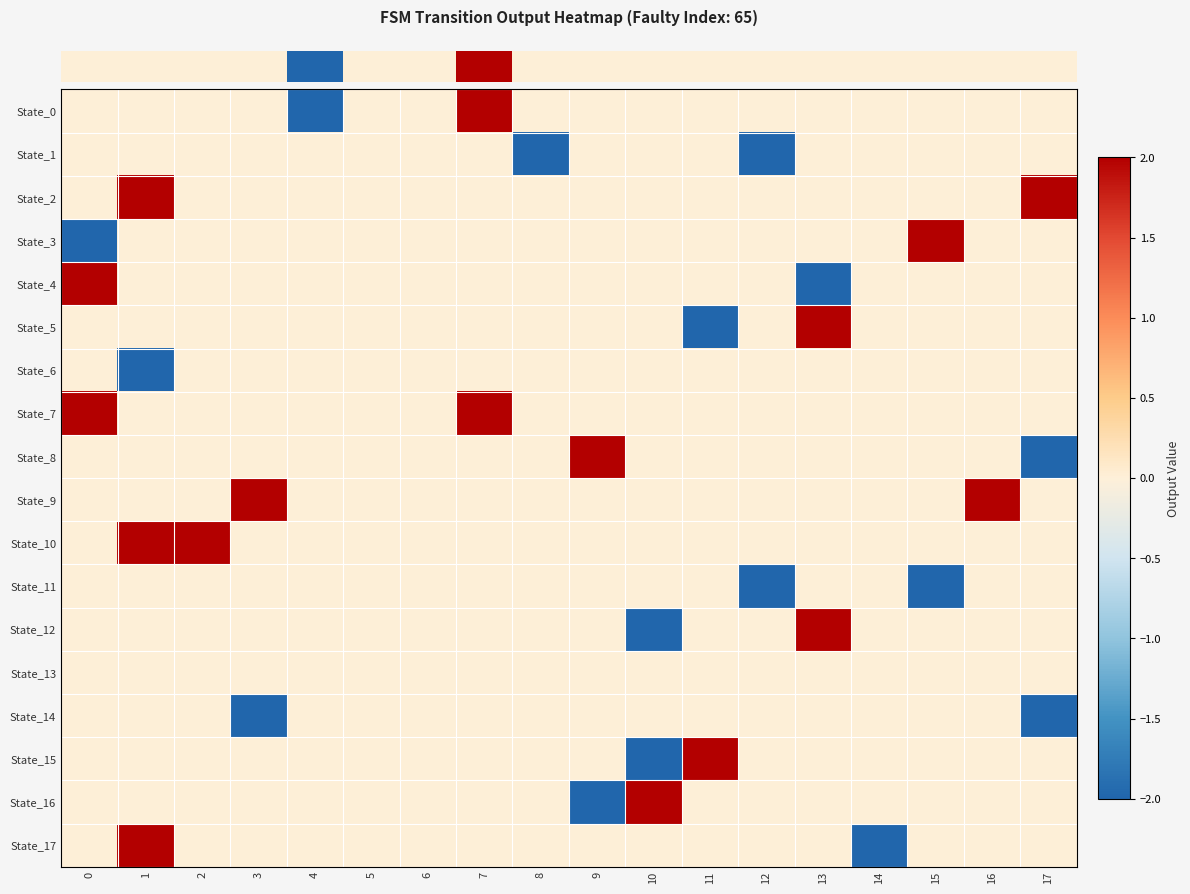

Reading left to right, what are all the values shown in this chart?

row_0: 0=0	1=0	2=0	3=0	4=-2	5=0	6=0	7=2	8=0	9=0	10=0	11=0	12=0	13=0	14=0	15=0	16=0	17=0
row_1: 0=0	1=0	2=0	3=0	4=0	5=0	6=0	7=0	8=-2	9=0	10=0	11=0	12=-2	13=0	14=0	15=0	16=0	17=0
row_2: 0=0	1=2	2=0	3=0	4=0	5=0	6=0	7=0	8=0	9=0	10=0	11=0	12=0	13=0	14=0	15=0	16=0	17=2
row_3: 0=-2	1=0	2=0	3=0	4=0	5=0	6=0	7=0	8=0	9=0	10=0	11=0	12=0	13=0	14=0	15=2	16=0	17=0
row_4: 0=2	1=0	2=0	3=0	4=0	5=0	6=0	7=0	8=0	9=0	10=0	11=0	12=0	13=-2	14=0	15=0	16=0	17=0
row_5: 0=0	1=0	2=0	3=0	4=0	5=0	6=0	7=0	8=0	9=0	10=0	11=-2	12=0	13=2	14=0	15=0	16=0	17=0
row_6: 0=0	1=-2	2=0	3=0	4=0	5=0	6=0	7=0	8=0	9=0	10=0	11=0	12=0	13=0	14=0	15=0	16=0	17=0
row_7: 0=2	1=0	2=0	3=0	4=0	5=0	6=0	7=2	8=0	9=0	10=0	11=0	12=0	13=0	14=0	15=0	16=0	17=0
row_8: 0=0	1=0	2=0	3=0	4=0	5=0	6=0	7=0	8=0	9=2	10=0	11=0	12=0	13=0	14=0	15=0	16=0	17=-2
row_9: 0=0	1=0	2=0	3=2	4=0	5=0	6=0	7=0	8=0	9=0	10=0	11=0	12=0	13=0	14=0	15=0	16=2	17=0
row_10: 0=0	1=2	2=2	3=0	4=0	5=0	6=0	7=0	8=0	9=0	10=0	11=0	12=0	13=0	14=0	15=0	16=0	17=0
row_11: 0=0	1=0	2=0	3=0	4=0	5=0	6=0	7=0	8=0	9=0	10=0	11=0	12=-2	13=0	14=0	15=-2	16=0	17=0
row_12: 0=0	1=0	2=0	3=0	4=0	5=0	6=0	7=0	8=0	9=0	10=-2	11=0	12=0	13=2	14=0	15=0	16=0	17=0
row_13: 0=0	1=0	2=0	3=0	4=0	5=0	6=0	7=0	8=0	9=0	10=0	11=0	12=0	13=0	14=0	15=0	16=0	17=0
row_14: 0=0	1=0	2=0	3=-2	4=0	5=0	6=0	7=0	8=0	9=0	10=0	11=0	12=0	13=0	14=0	15=0	16=0	17=-2
row_15: 0=0	1=0	2=0	3=0	4=0	5=0	6=0	7=0	8=0	9=0	10=-2	11=2	12=0	13=0	14=0	15=0	16=0	17=0
row_16: 0=0	1=0	2=0	3=0	4=0	5=0	6=0	7=0	8=0	9=-2	10=2	11=0	12=0	13=0	14=0	15=0	16=0	17=0
row_17: 0=0	1=2	2=0	3=0	4=0	5=0	6=0	7=0	8=0	9=0	10=0	11=0	12=0	13=0	14=-2	15=0	16=0	17=0